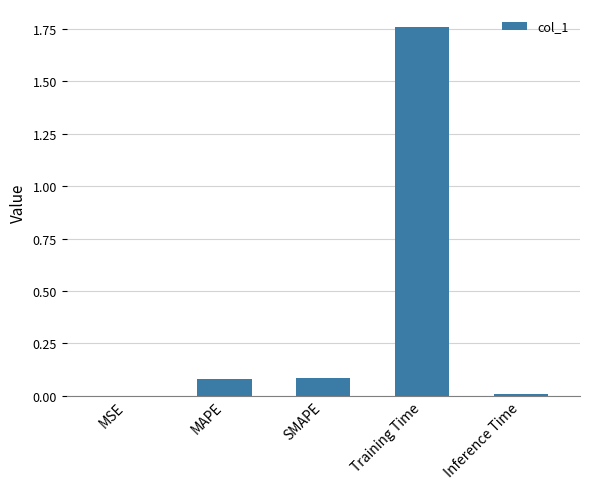

The chart shows a value of 0.1 at SMAPE. True or false?

True